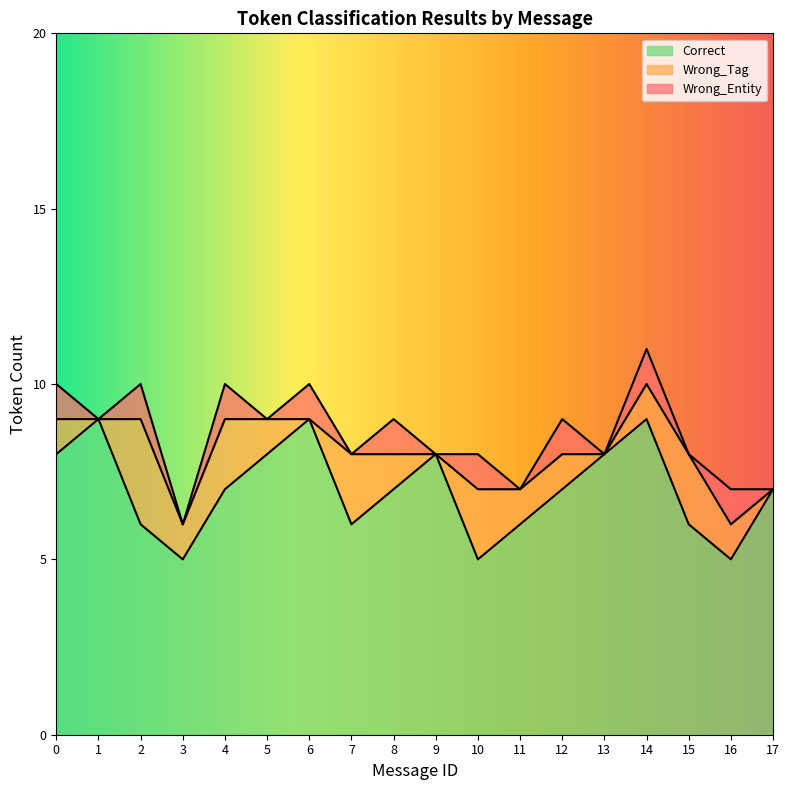

Between 15 and 17, which series saw the biggest shift?

Wrong_Tag